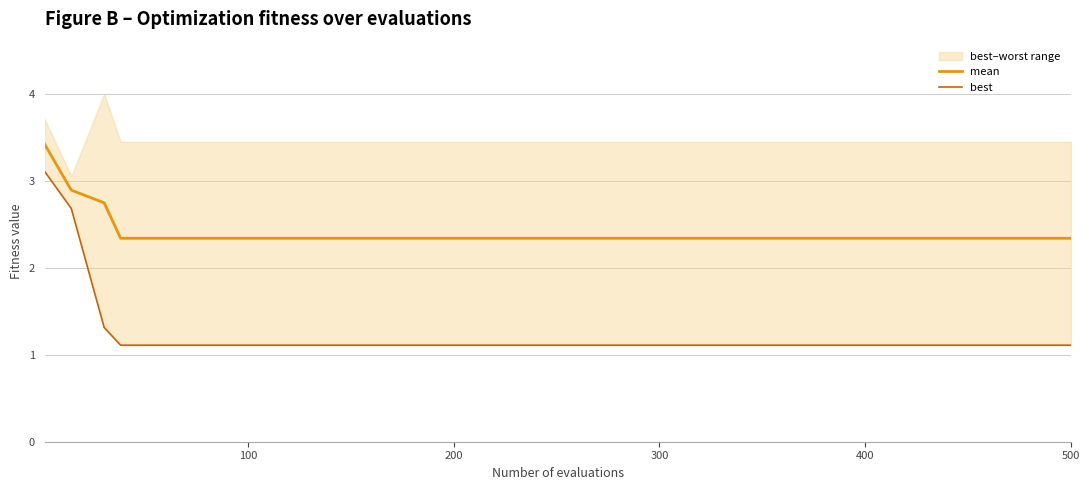

What is the highest value of the mean series?

3.4